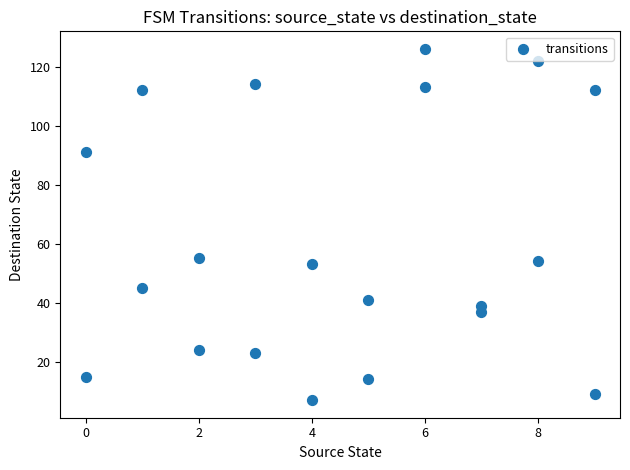

What is the range of Y values (max minus min)?

119